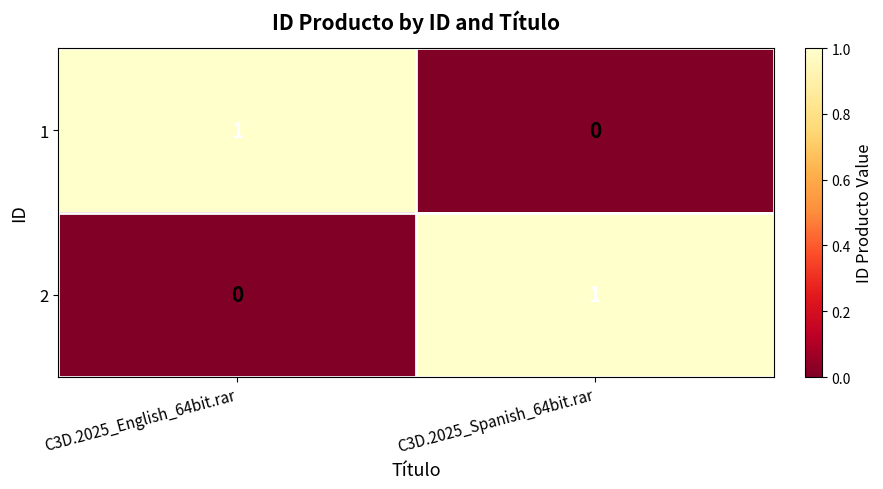

At which label does 2 reach its minimum?

C3D.2025_English_64bit.rar